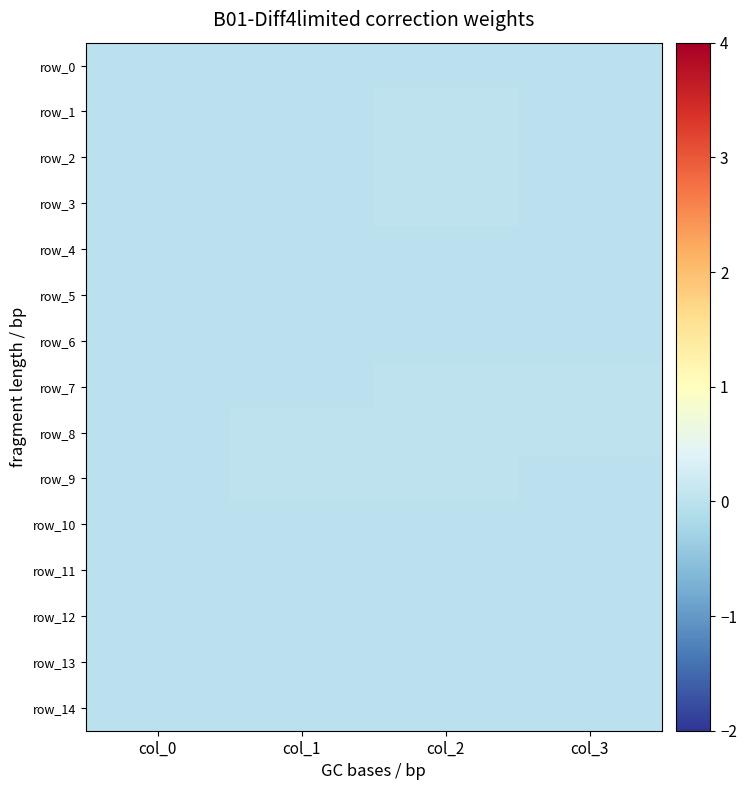

Where is row_6 nearest to the value 0?

col_0